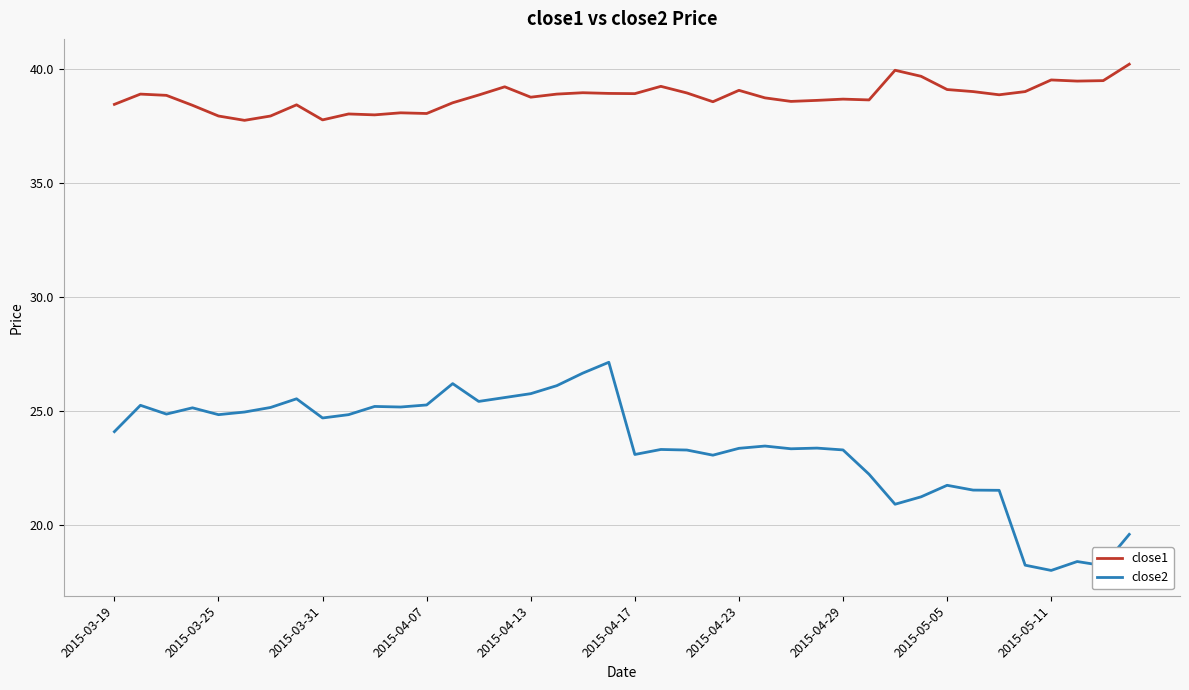

Which series has the largest total across all categories?

close1